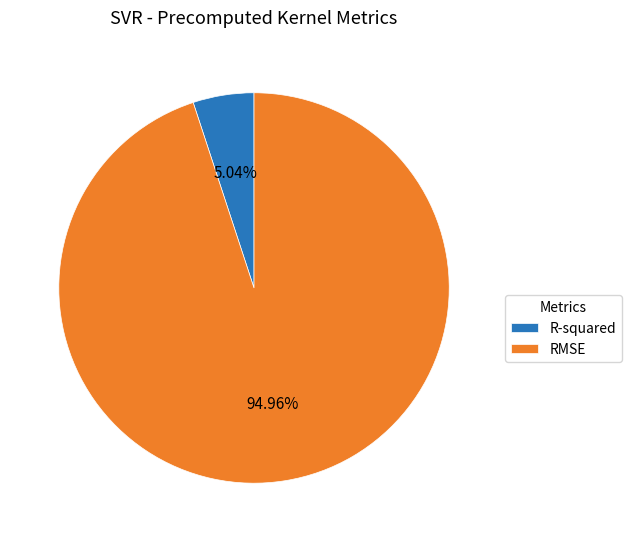

How many slices are in this pie chart?

2